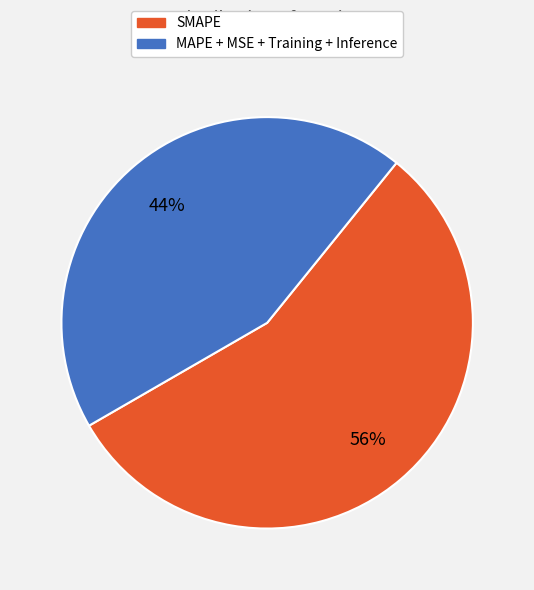

Does any single category account for the majority?

Yes